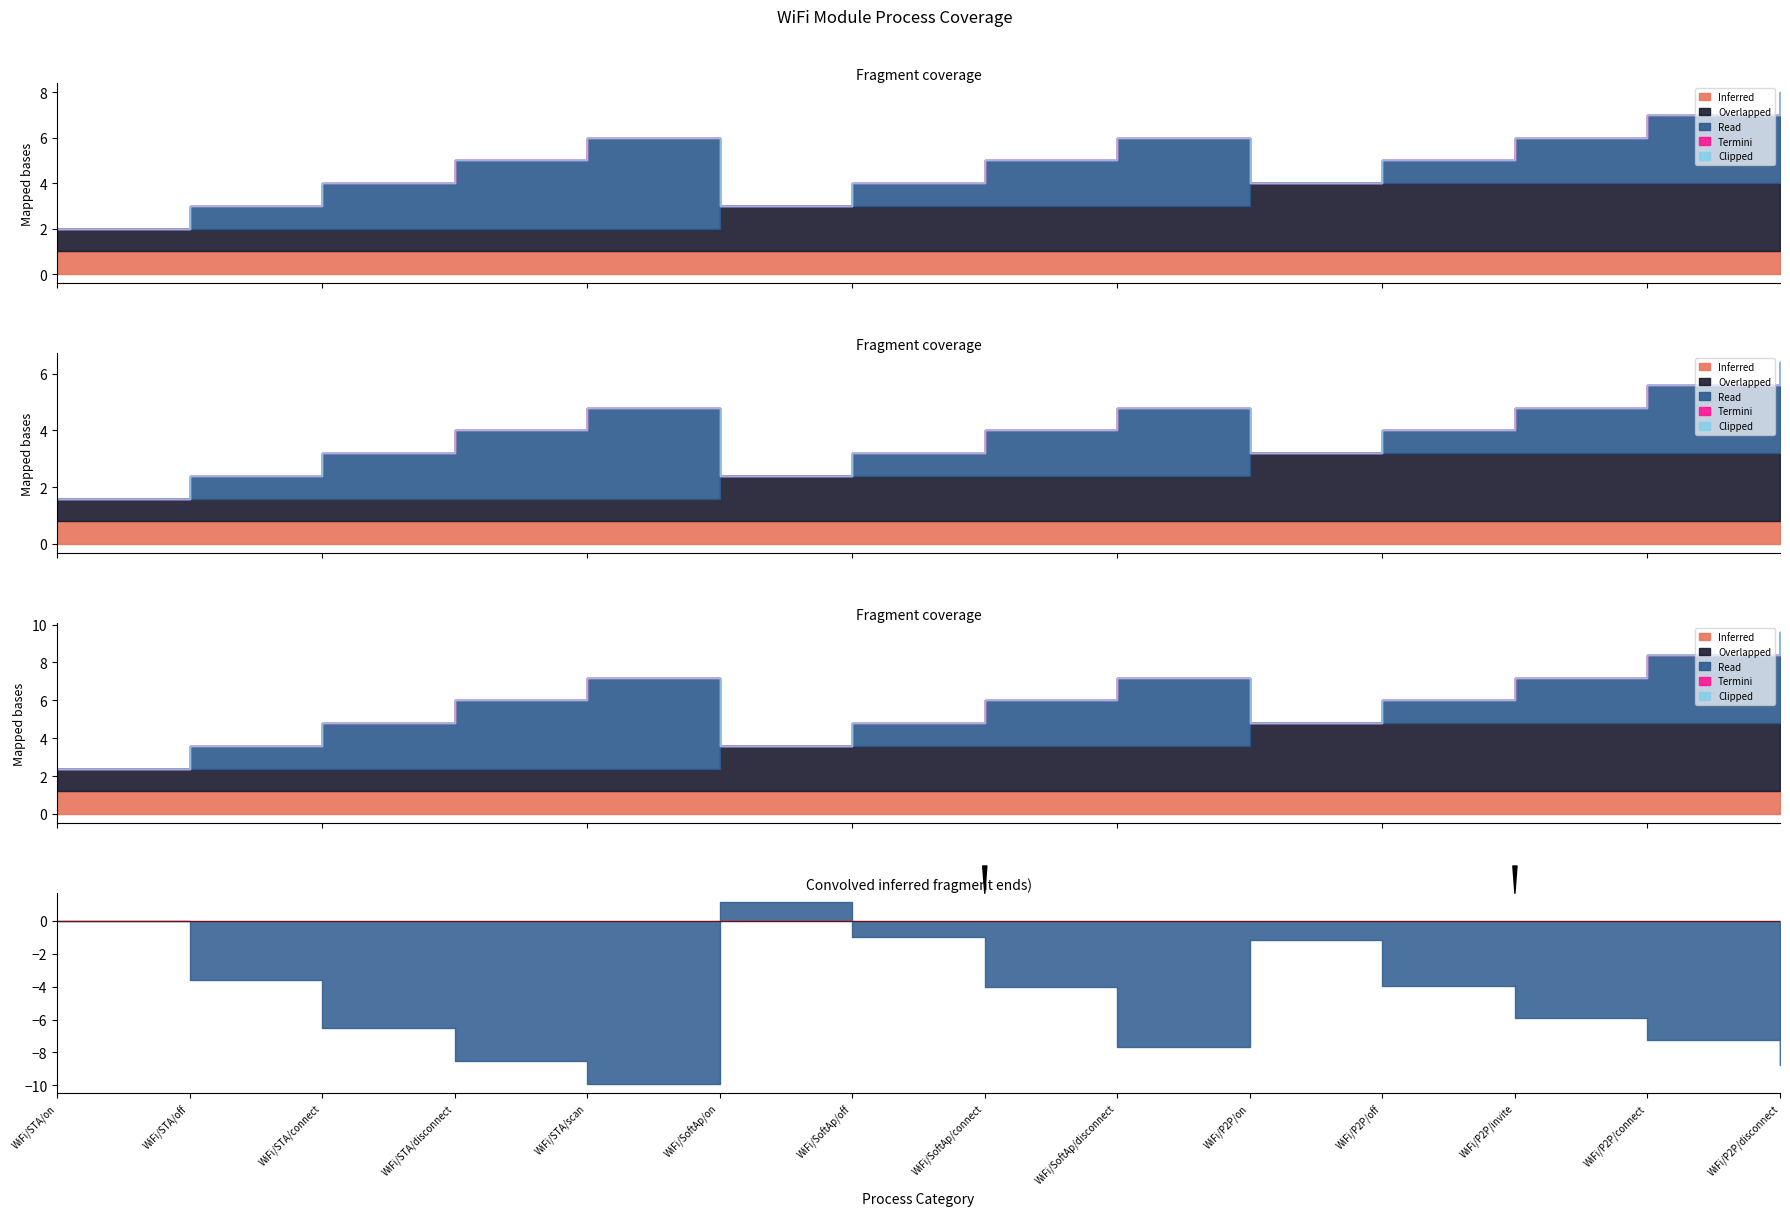

Which label corresponds to the smallest value in the chart?

WiFi/STA/on